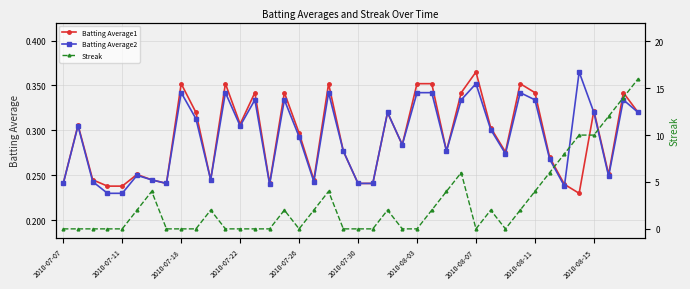

What is the sum of all Batting Average1 values?

11.7